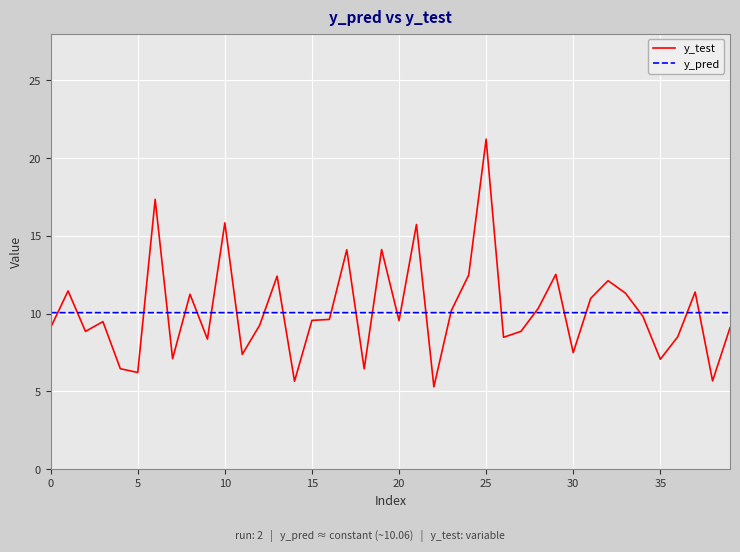

How many lines are shown in the chart?

2